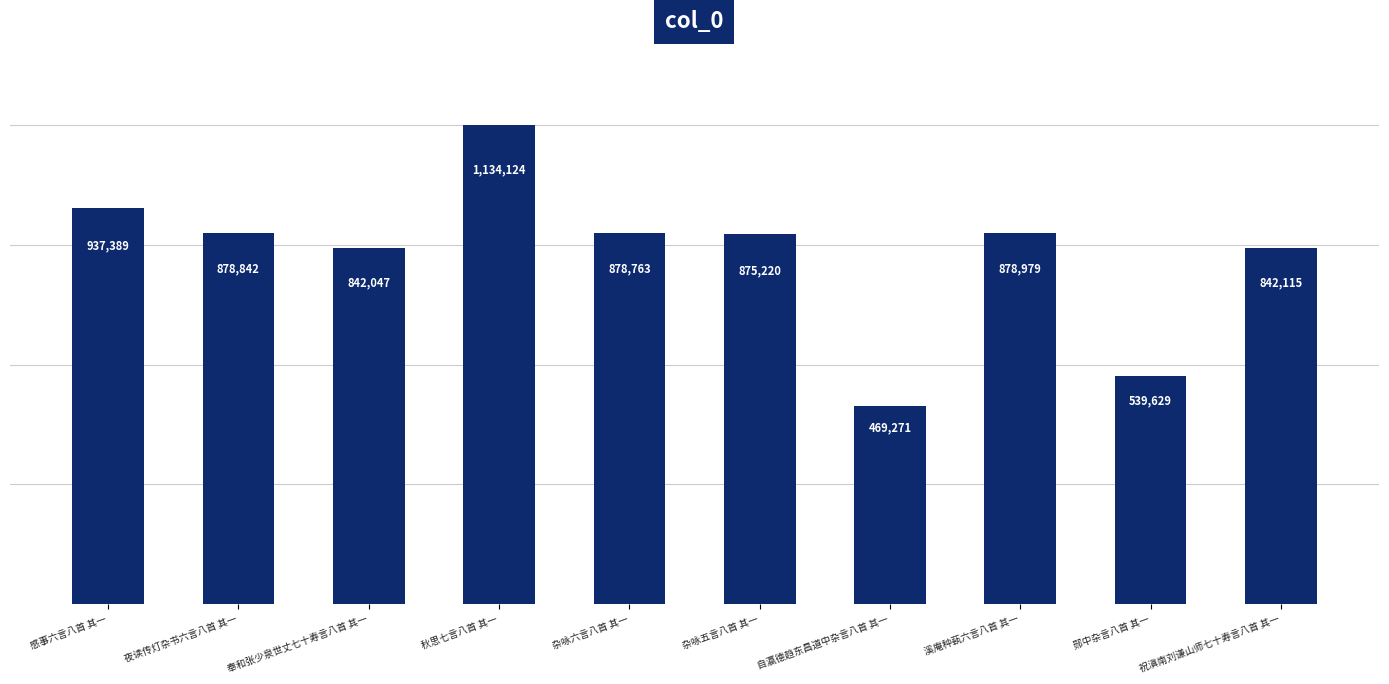

Does the chart contain any negative values?

No